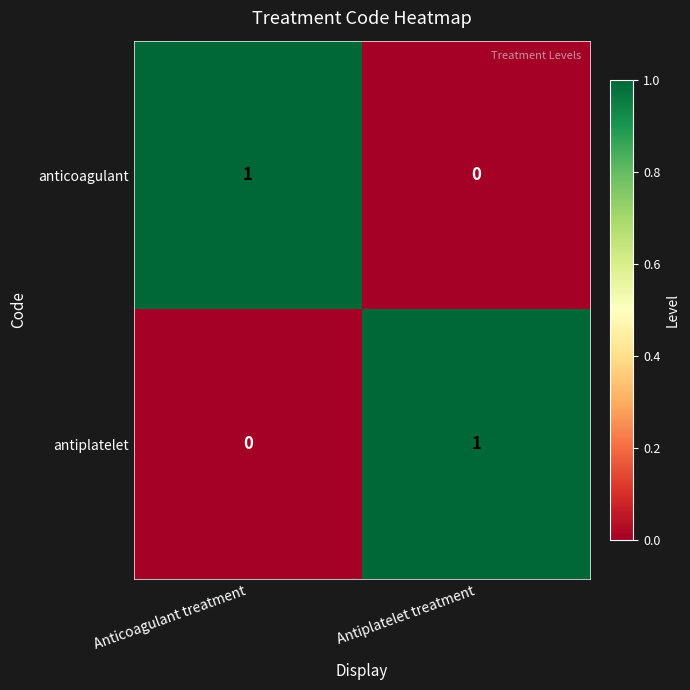

At which label does anticoagulant reach its minimum?

Antiplatelet treatment